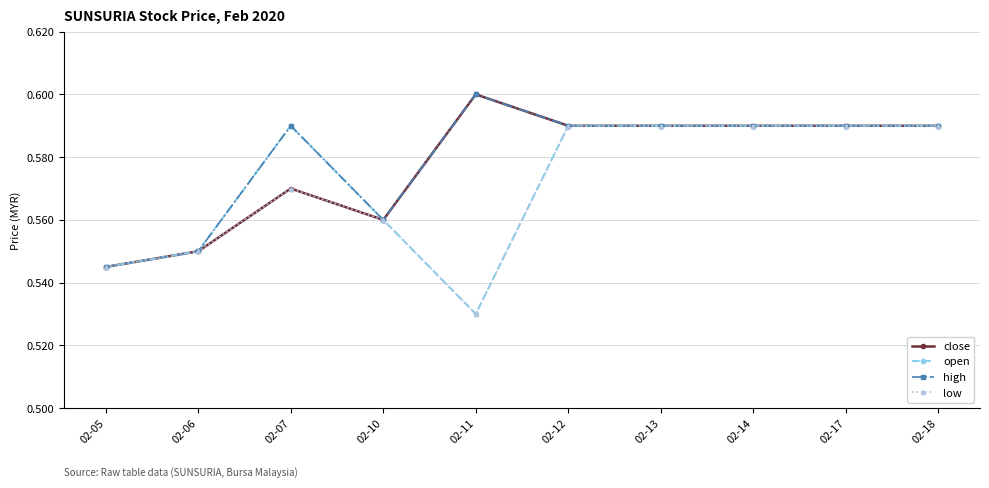

At which label is low closest to 0?

02-11